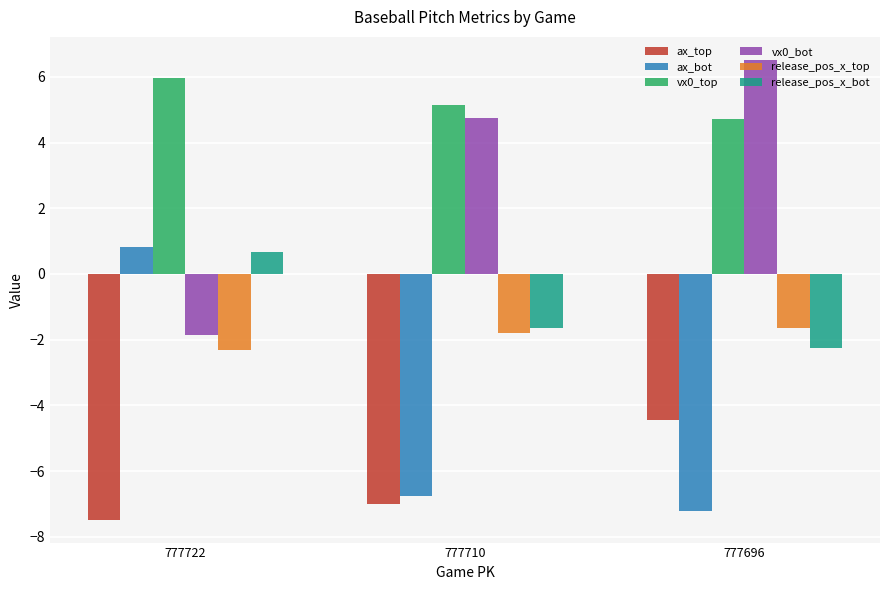

Which category has the highest value across all series?

777696